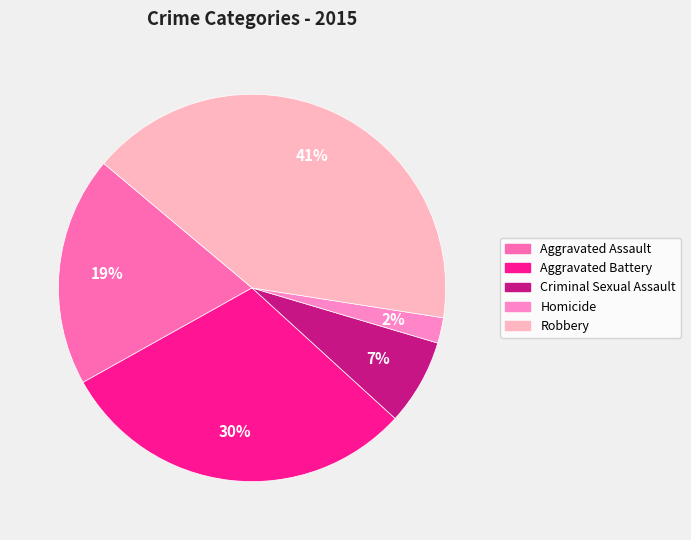

Does Aggravated Battery account for over 50% of the chart?

No